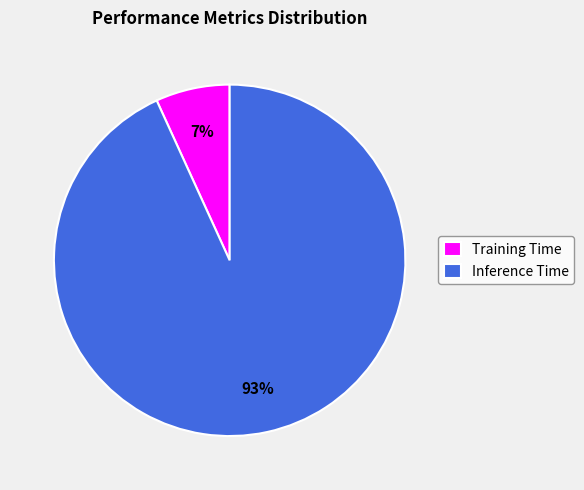

True or false: Inference Time accounts for 93% of the total.

True